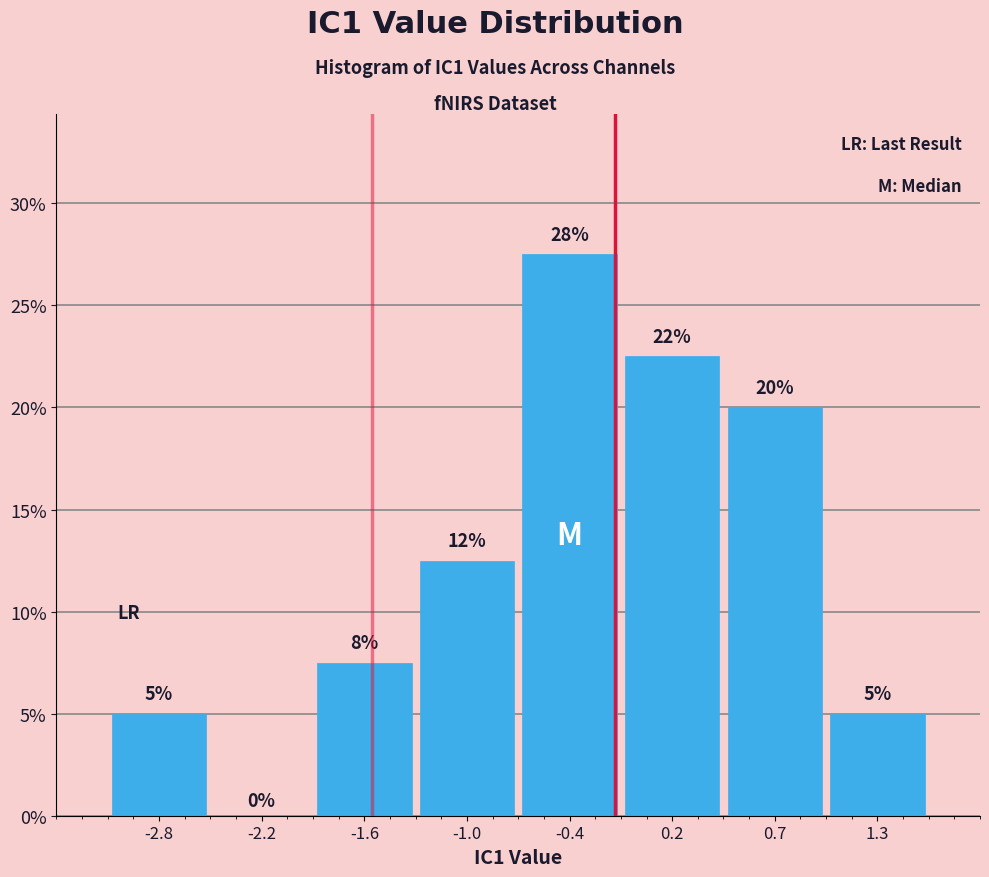

Which range on the x-axis has the tallest bar?

-0.7 to -0.1